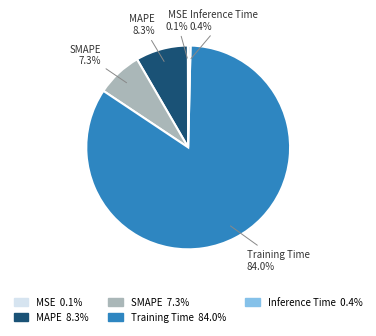

Is there any slice that represents more than half of the pie?

Yes